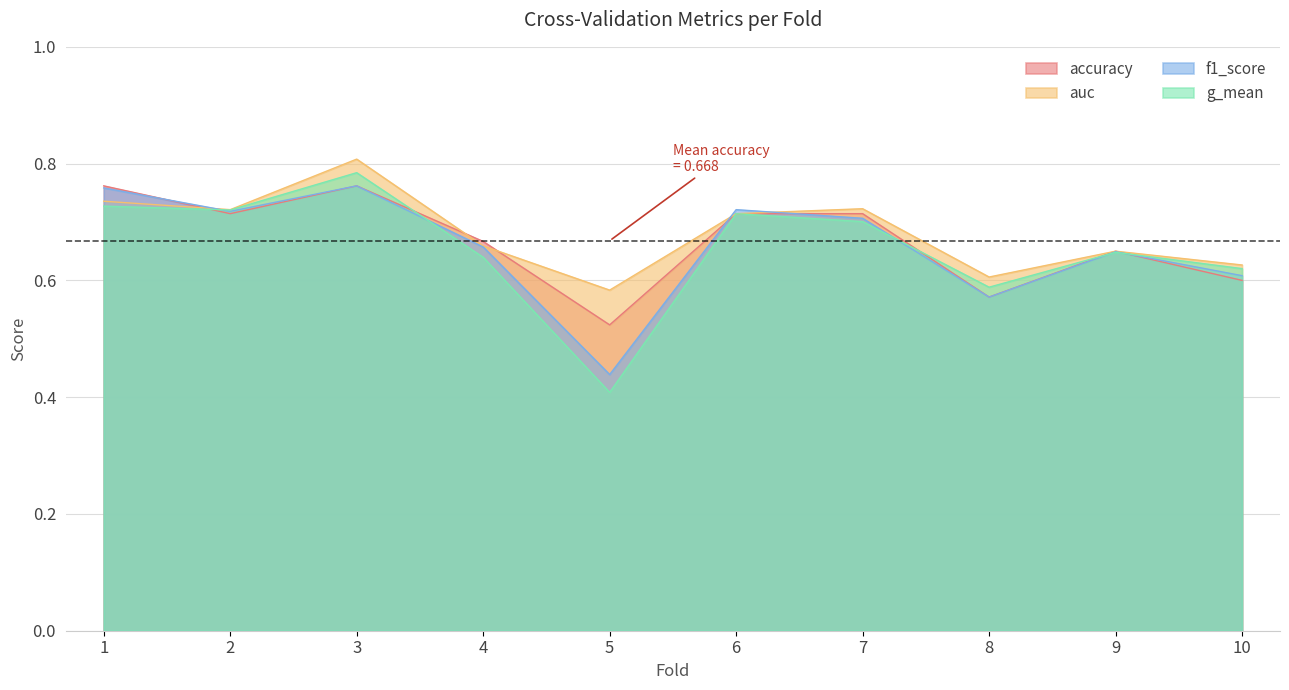

Between which two adjacent categories do f1_score and accuracy first intersect?

1 and 2